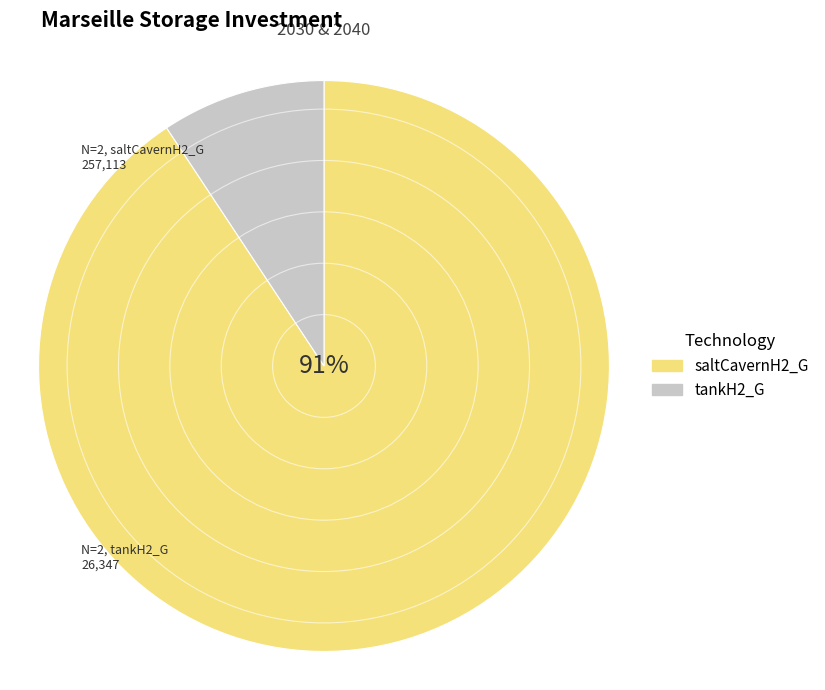

Which category accounts for the majority?

saltCavernH2_G